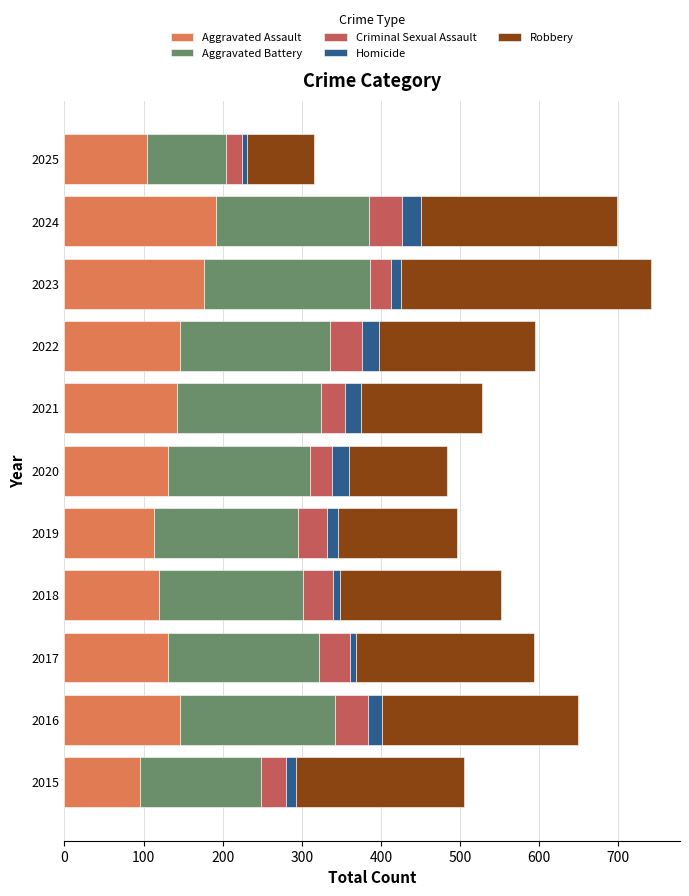

What is the maximum value for Aggravated Assault?

191